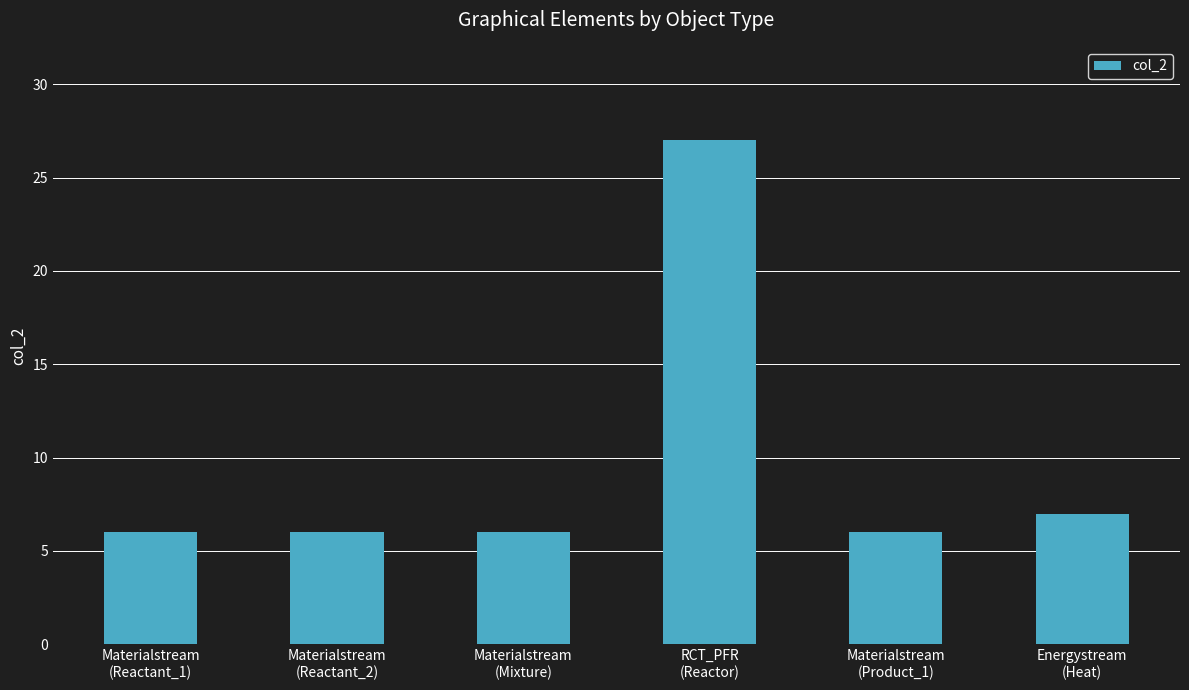

How many bars are there in total?

6